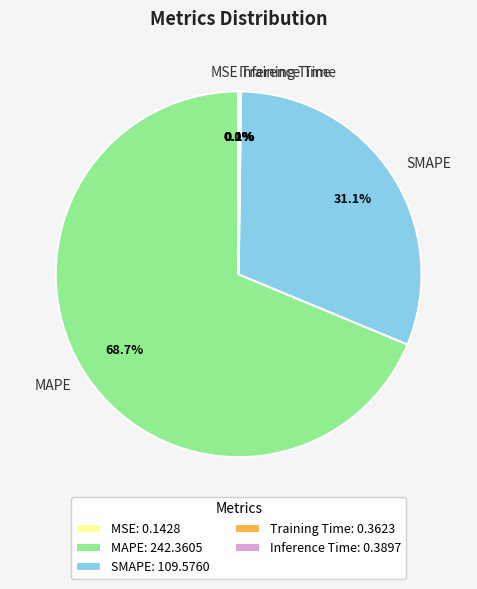

Which has a higher value, SMAPE or MAPE?

MAPE